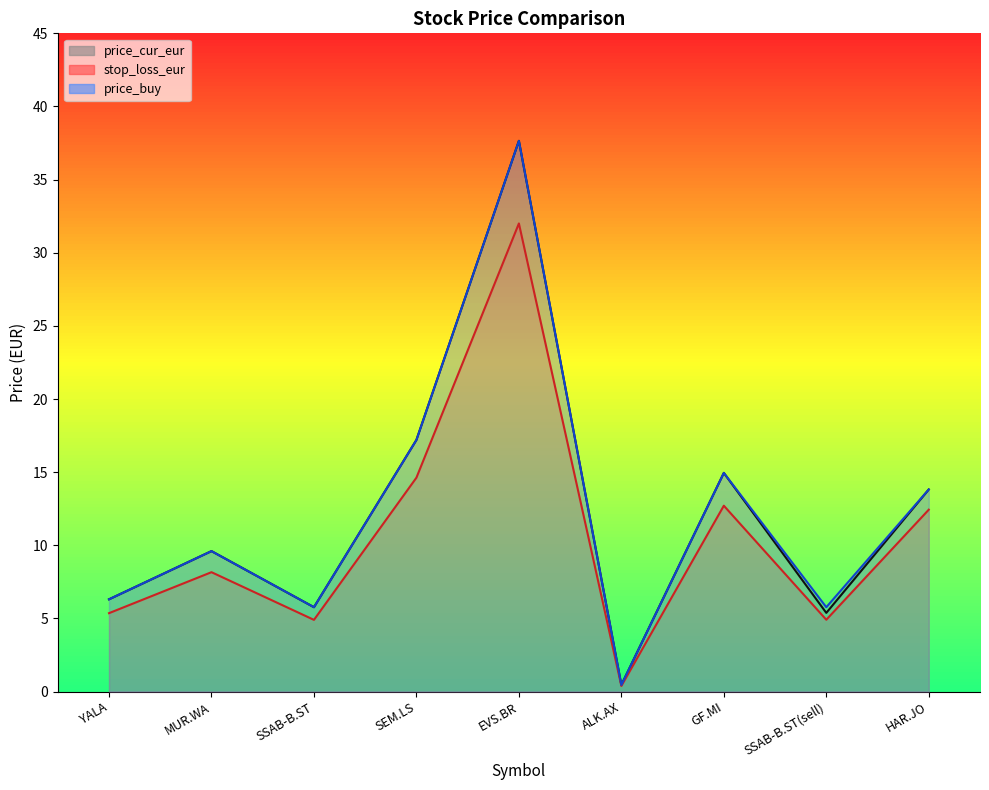

What is the maximum value for price_cur_eur?

37.6